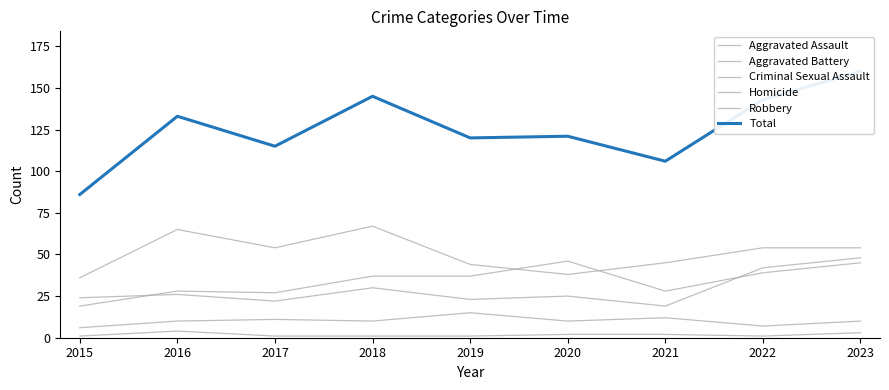

What is the value of the Aggravated Battery point at the 4th from the left?

30